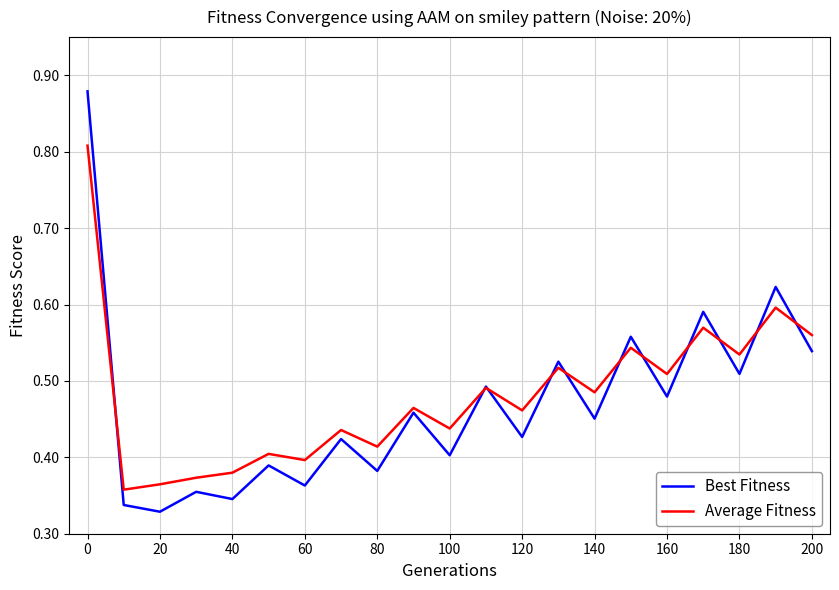

Which series ends up on top after the final intersection of Best Fitness and Average Fitness?

Average Fitness